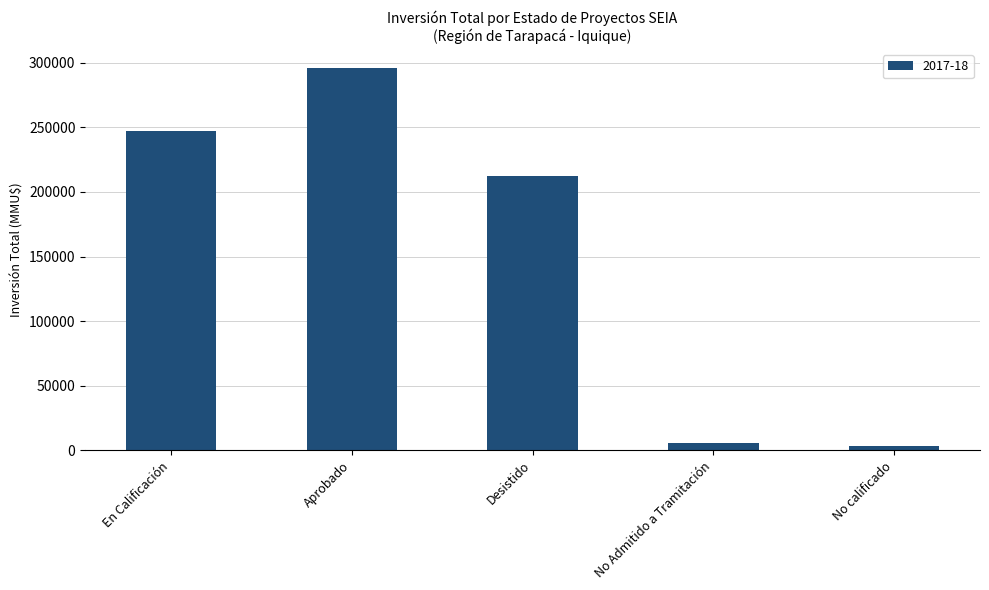

Reading left to right, what are all the values shown in this chart?

En Calificación=246873	Aprobado=296011	Desistido=211997	No Admitido a Tramitación=5268	No calificado=3350